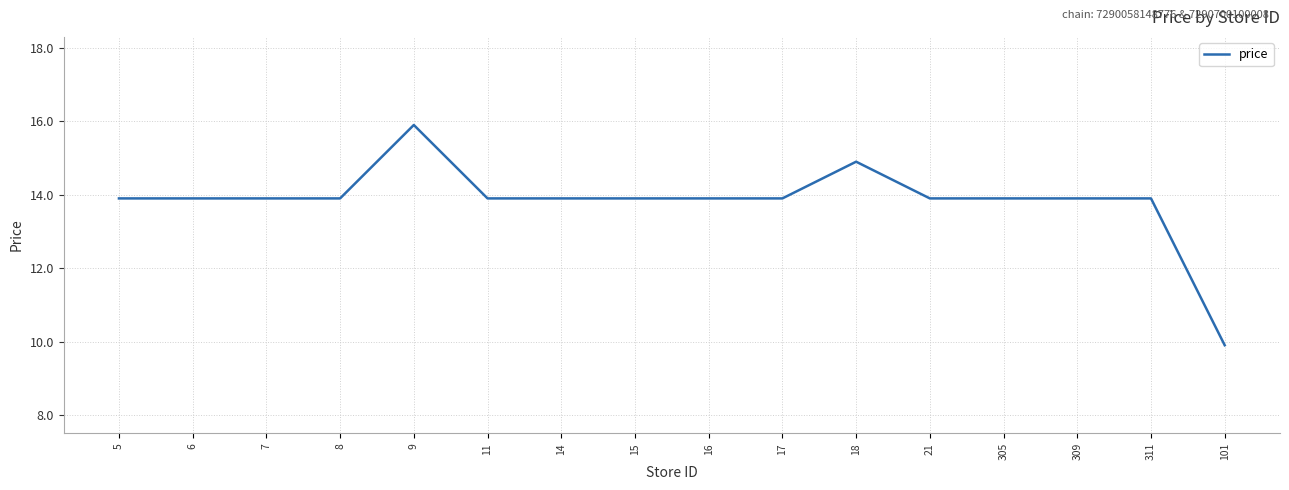

What is the sum of all values?

221.4